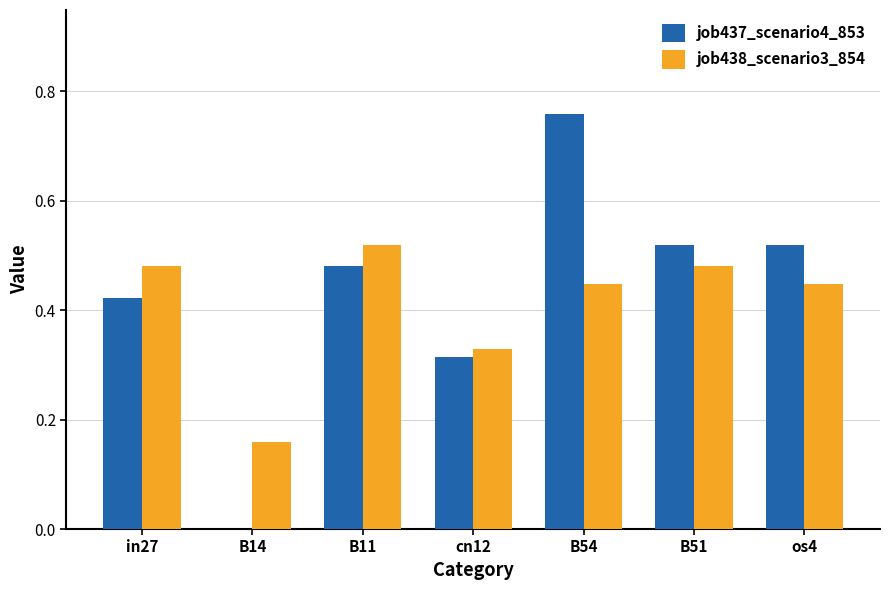

True or false: job437_scenario4_853 has a value of 0.5 at cn12.

False